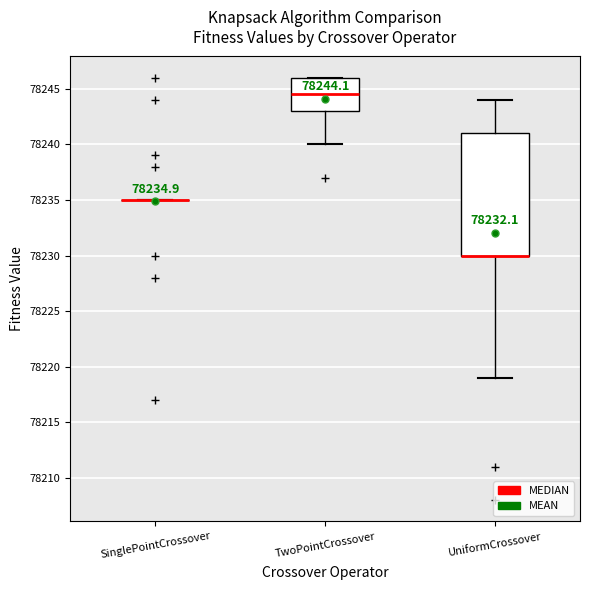

Which box is the tallest, from its lower edge to its upper edge?

UniformCrossover